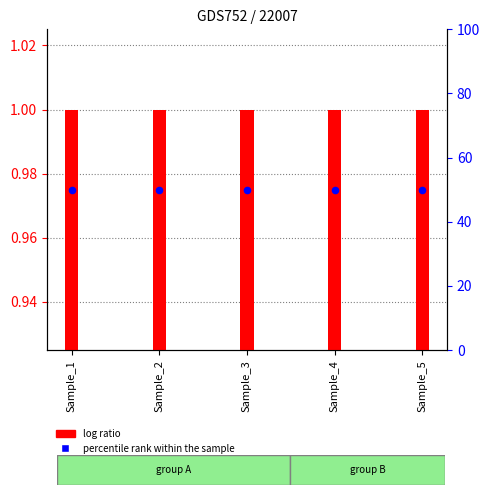

At how many categories does at least one series exceed 12?

5